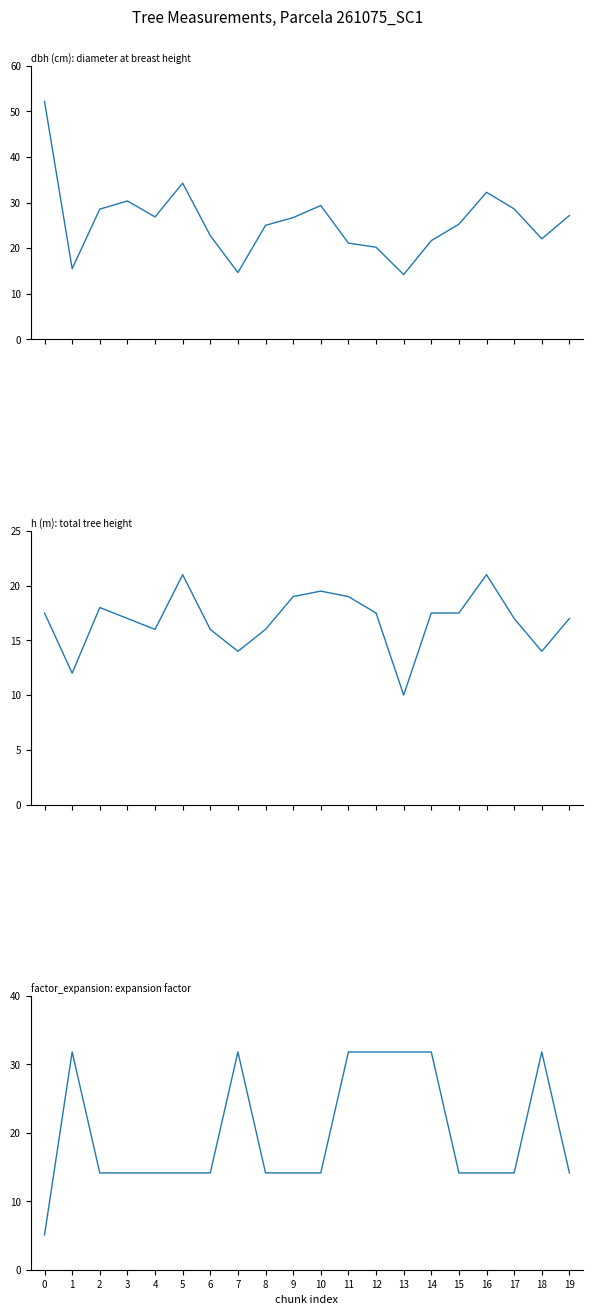

Reading left to right, transcribe all the data shown in this chart.

dbh: 52.1	15.5	28.6	30.4	26.9	34.2	22.8	14.7	25.0	26.7	29.4	21.1	20.2	14.2	21.6	25.2	32.2	28.6	22.1	27.1
h: 17.5	12.0	18.0	17.0	16.0	21.0	16.0	14.0	16.0	19.0	19.5	19.0	17.5	10.0	17.5	17.5	21.0	17.0	14.0	17.0
factor_expansion: 5.1	31.8	14.2	14.2	14.2	14.2	14.2	31.8	14.2	14.2	14.2	31.8	31.8	31.8	31.8	14.2	14.2	14.2	31.8	14.2